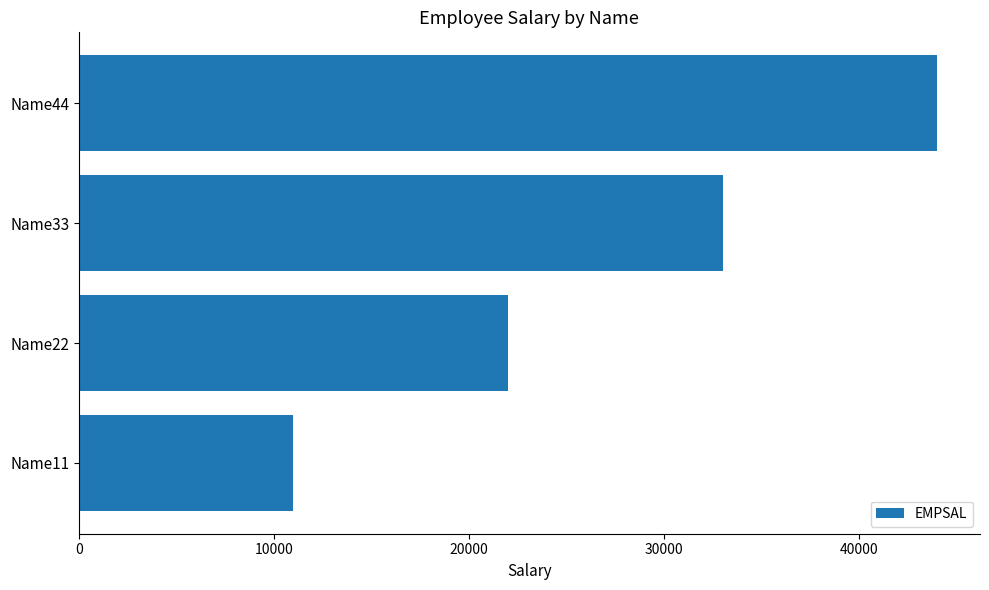

Count the number of categories in the chart.

4